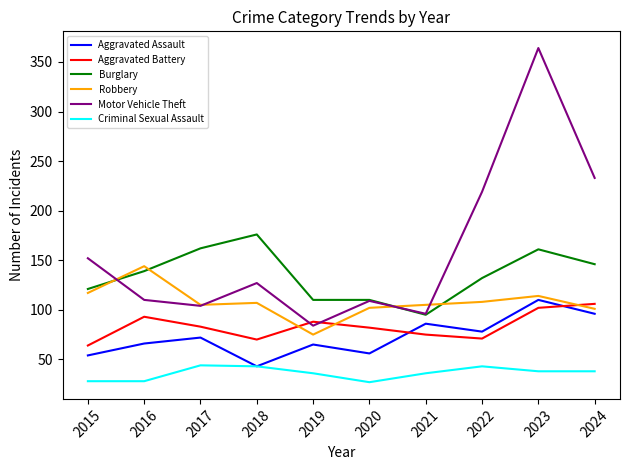

Which series changed the most between 2016 and 2017?

Robbery